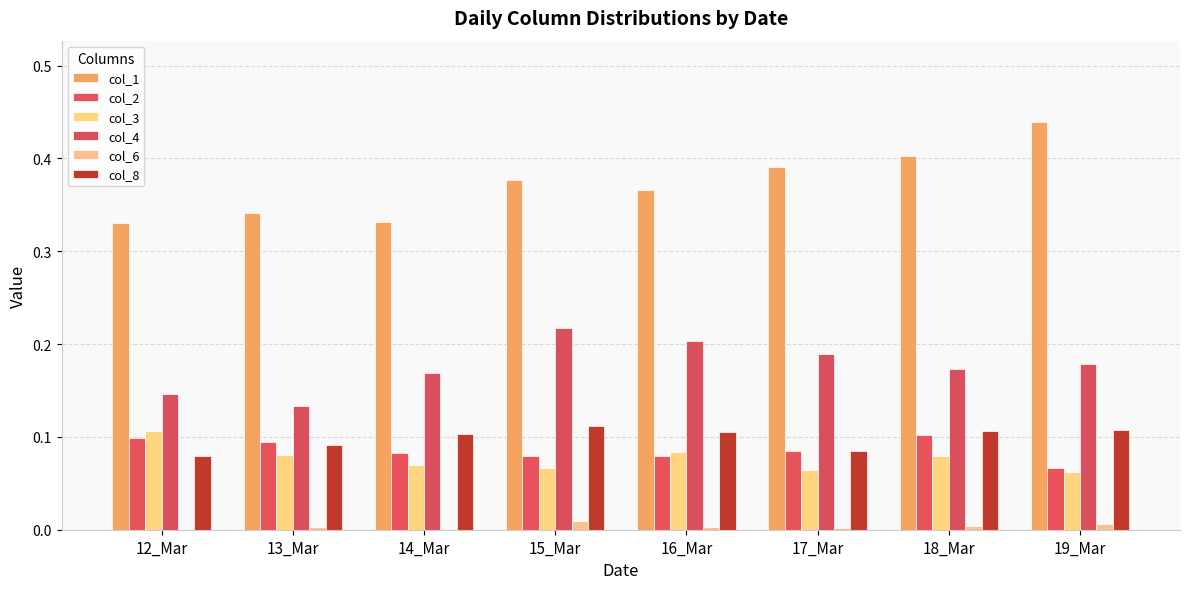

How many series are shown in this chart?

6